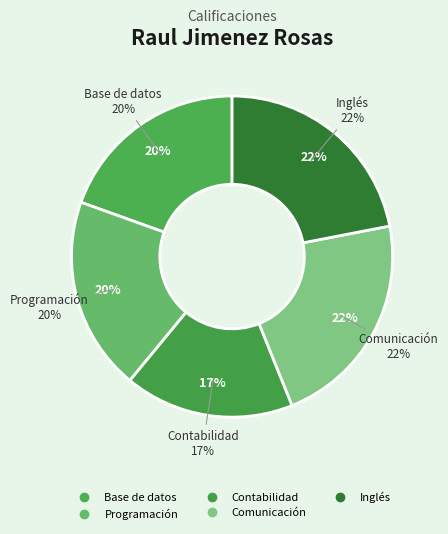

To the nearest percent, what is the difference between the largest and smallest slice percentages?

5%